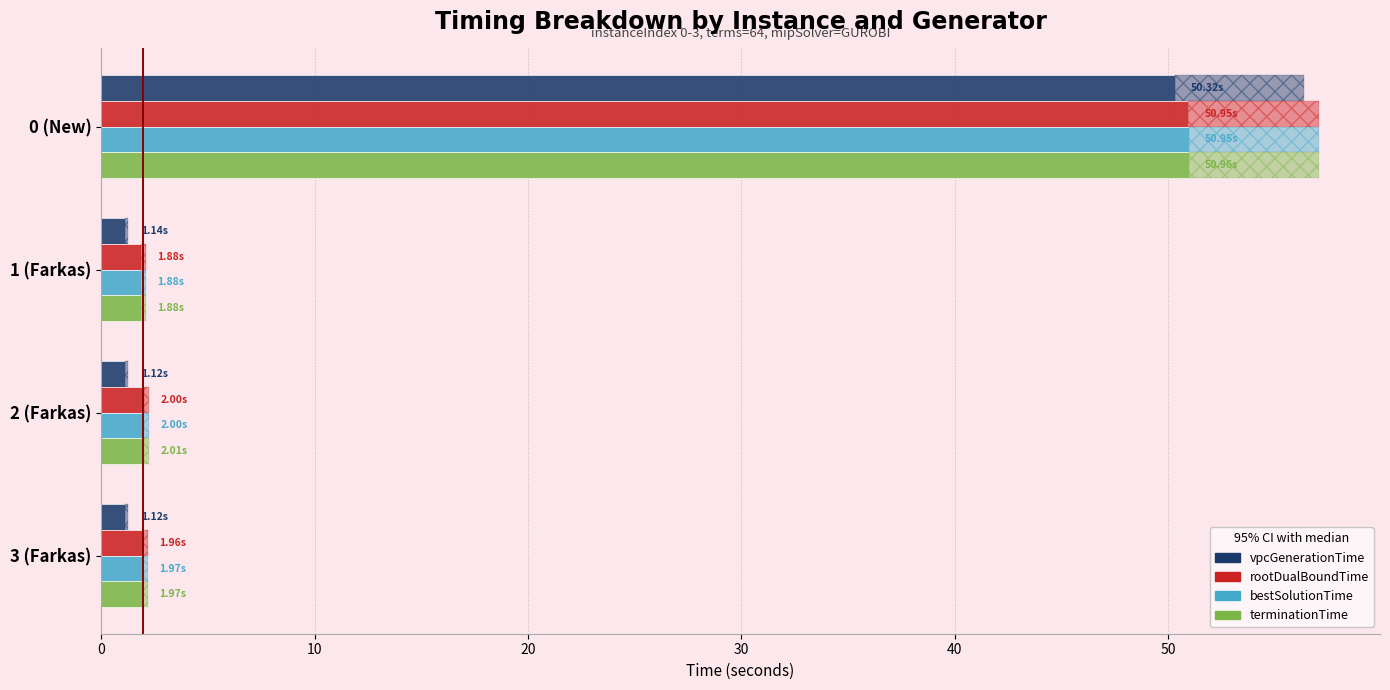

At how many categories does at least one series exceed 19?

1